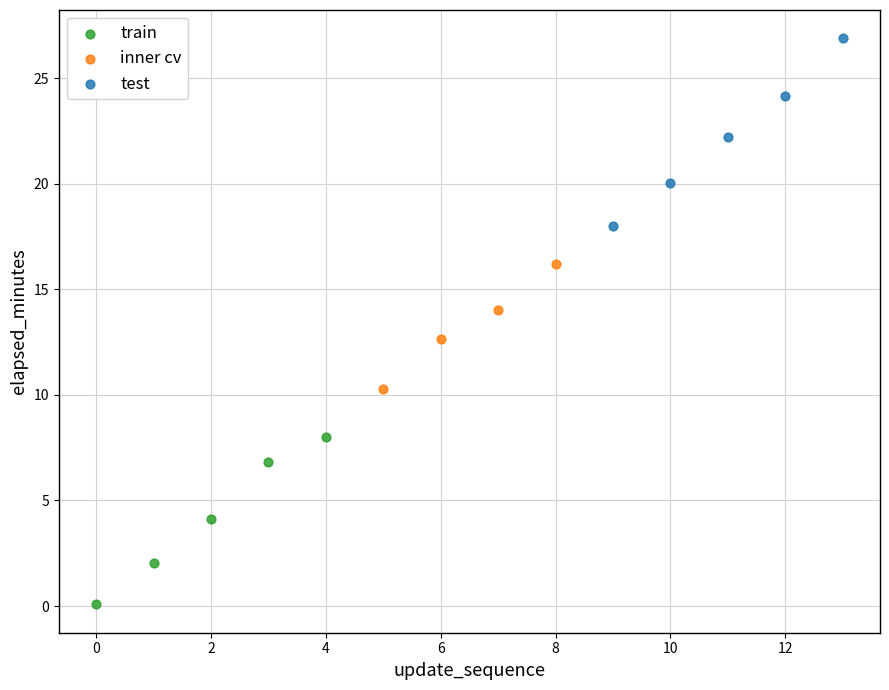

Which series reaches the minimum Y coordinate?

train